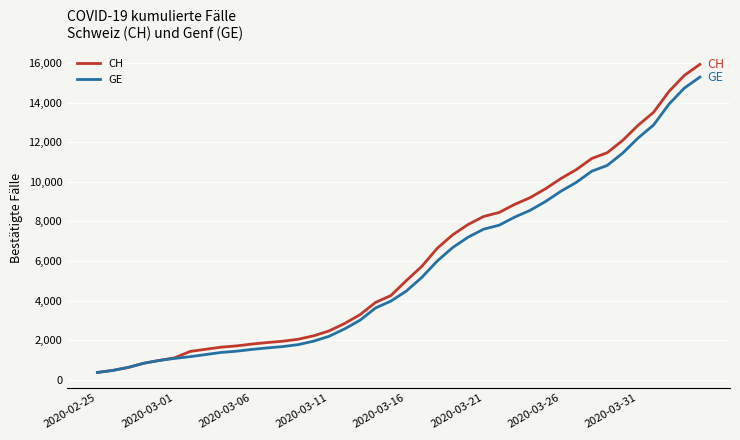

What is the maximum value shown in the chart?

15926